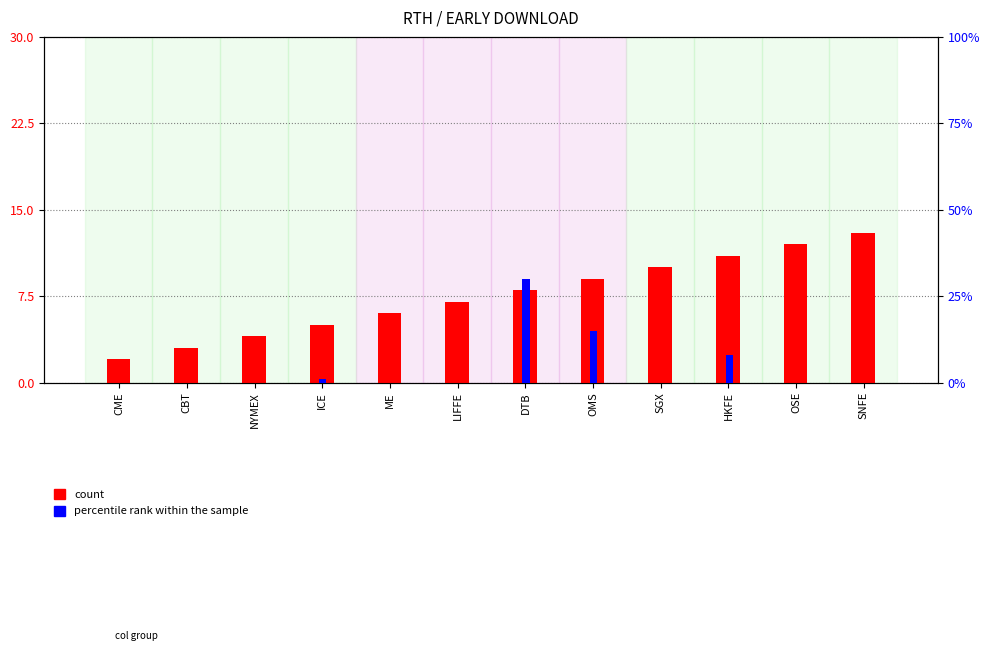

At which category is the sum across all series the highest?

DTB